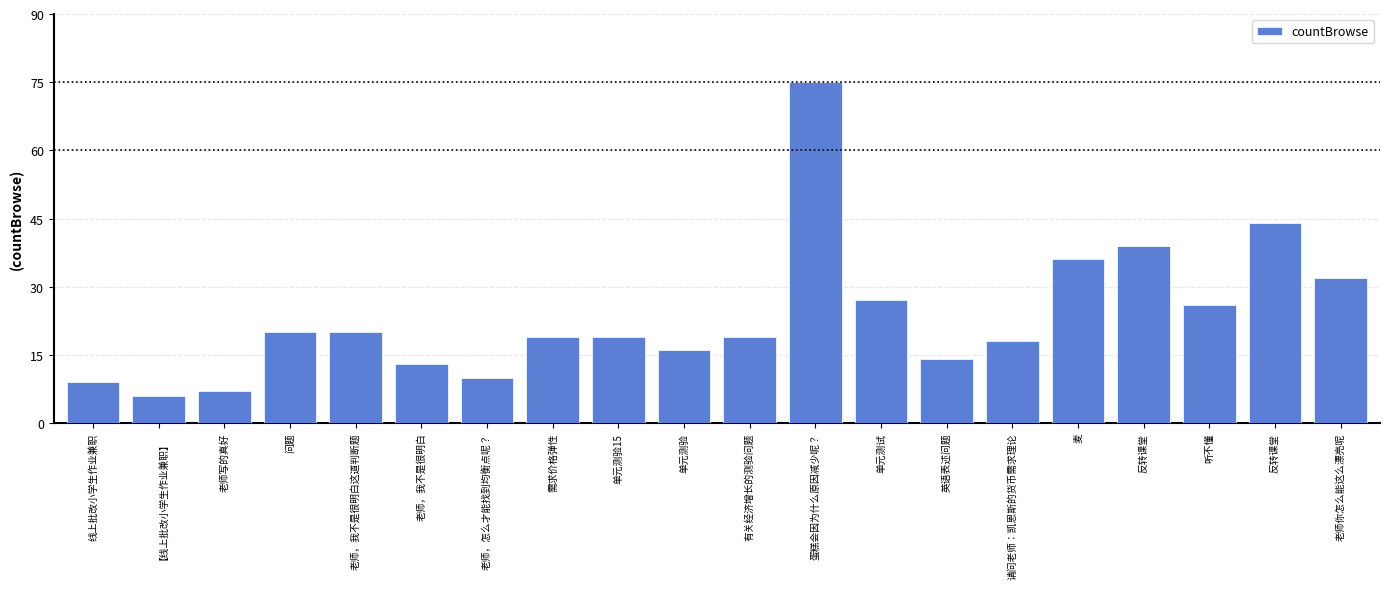

How many series are shown in this chart?

1